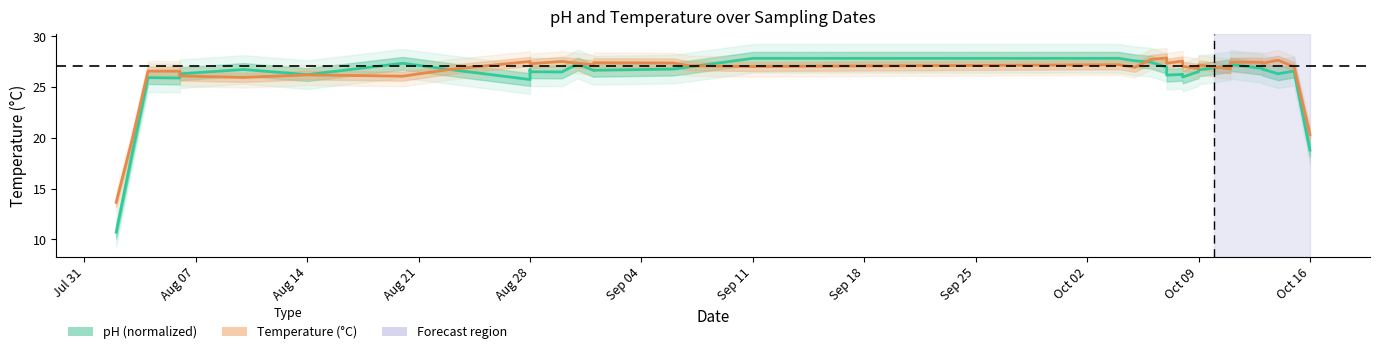

After their last crossing, which series has the higher values: Temperature (°C) or pH (normalized)?

Temperature (°C)